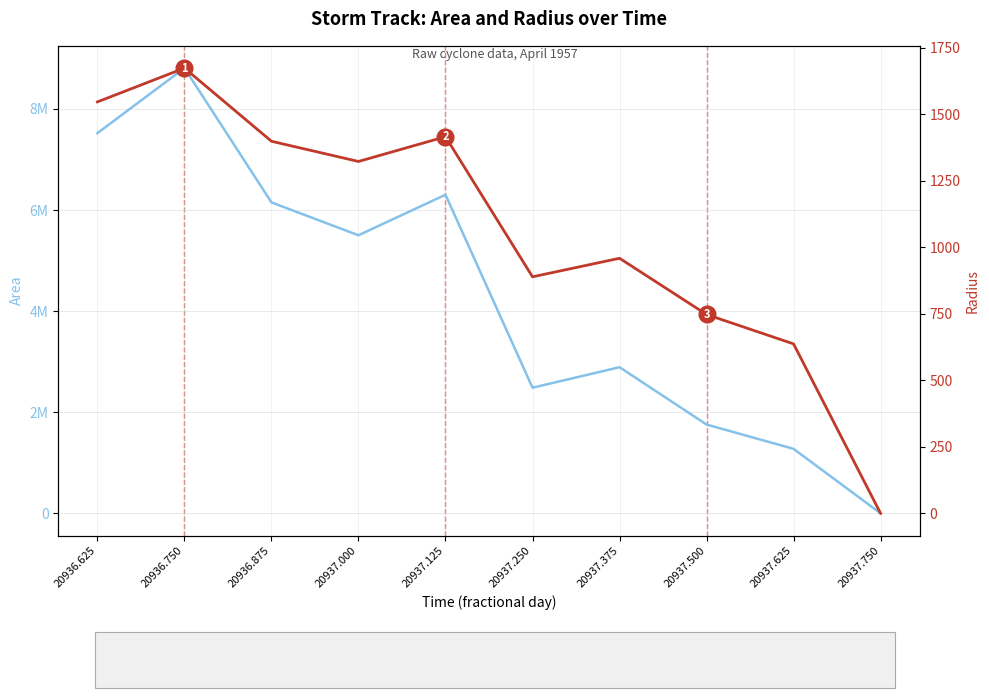

What is the label of the 4th point from the right?

20937.375